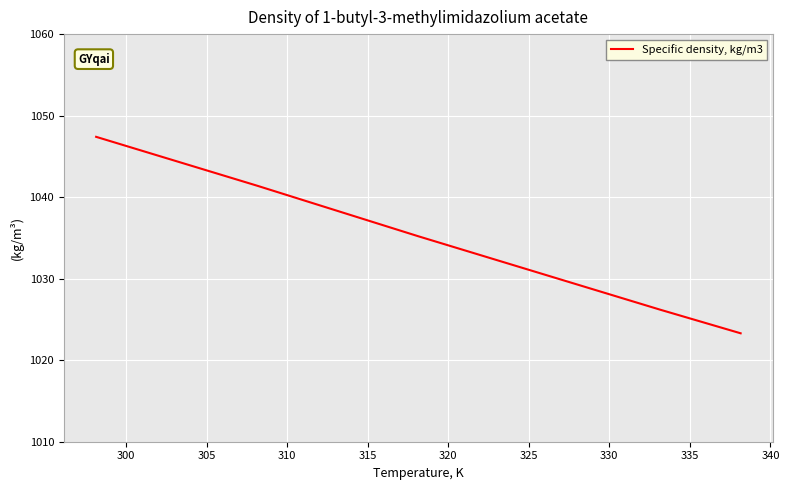

What is the difference between the maximum and minimum values?

24.1